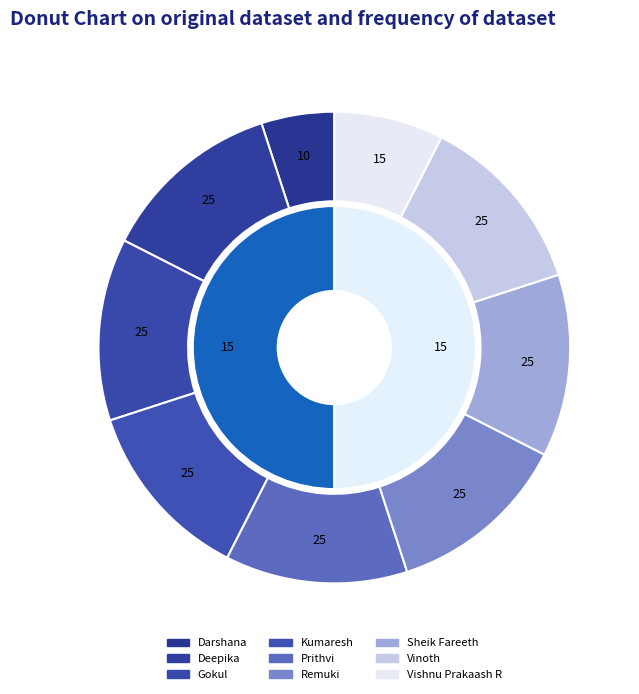

Is there any slice that represents more than half of the pie?

No